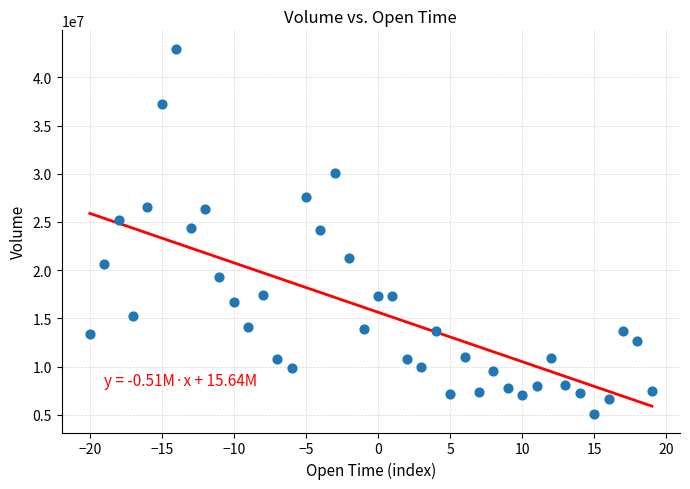

What is the range of Y values (max minus min)?

37905465.1